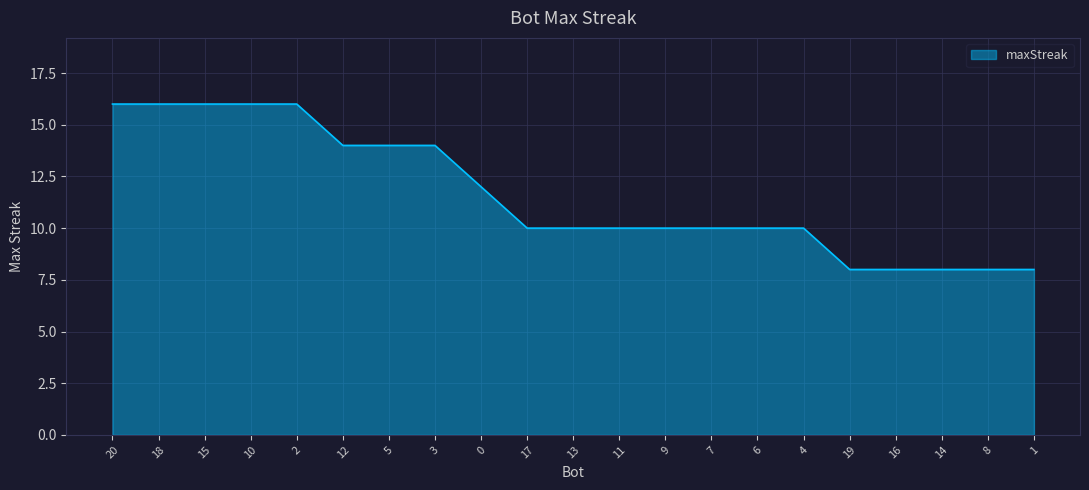

Does the chart display data point markers on the line(s)?

No